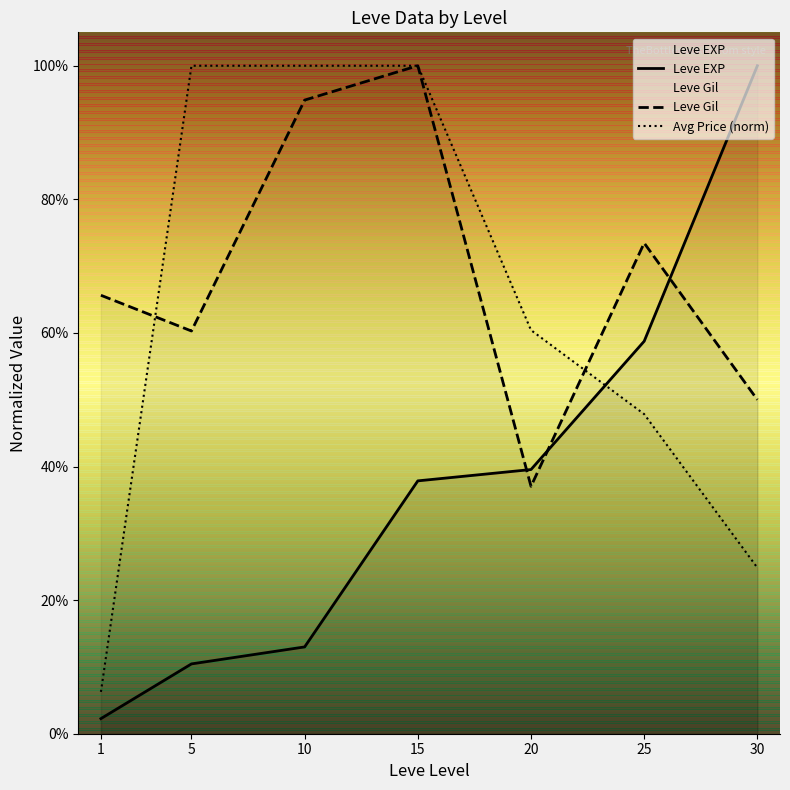

What is the total value across all series at 1?

0.7